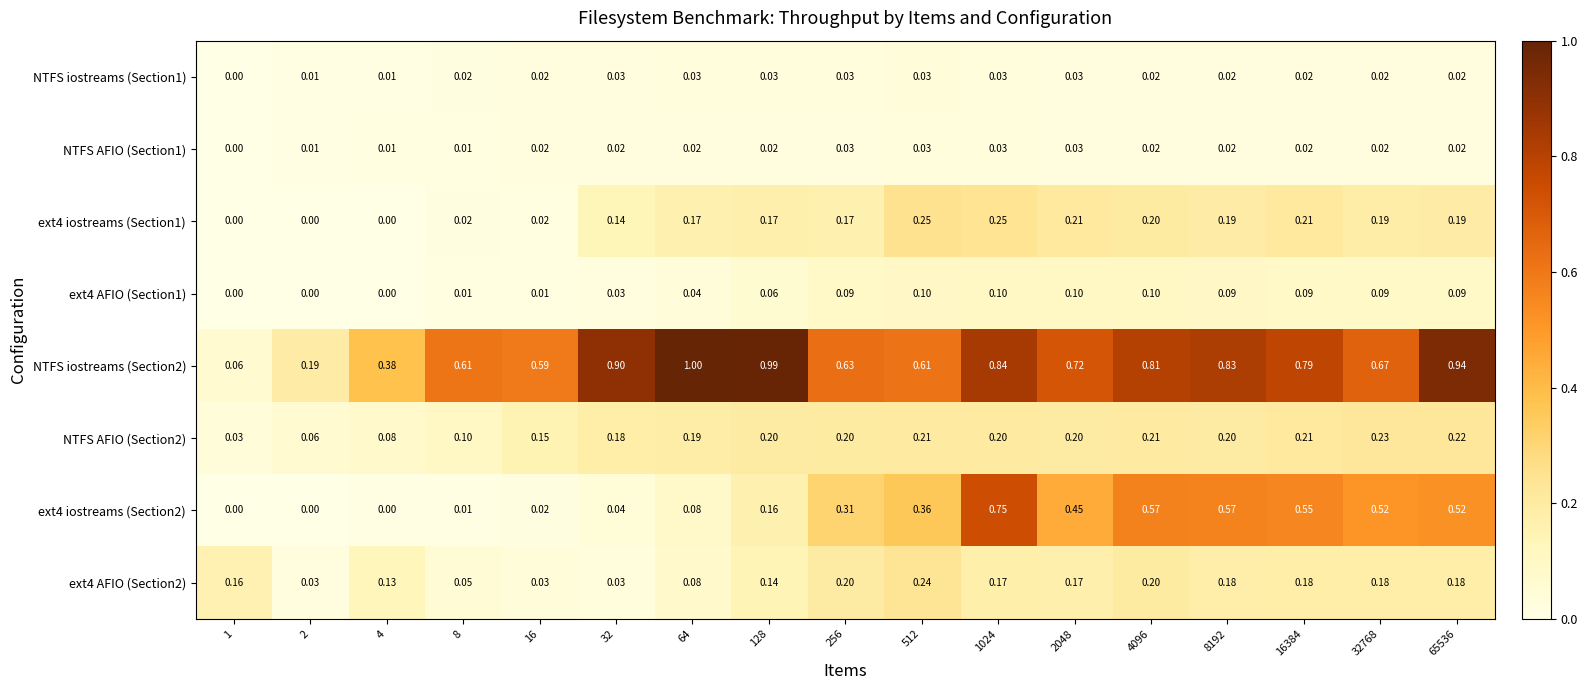

How many categories are shown in the chart?

17